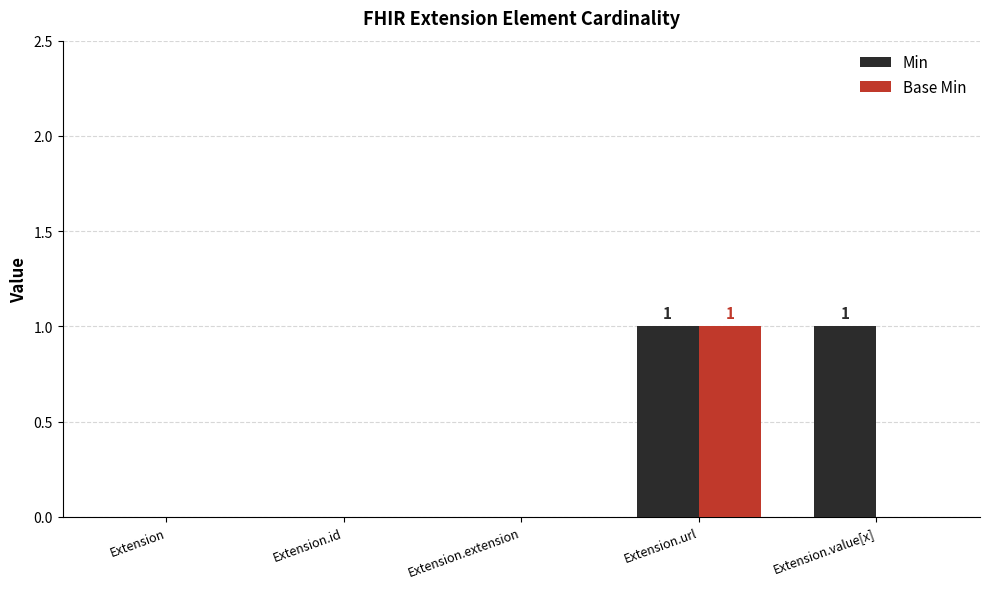

At which category is the sum across all series the highest?

Extension.url